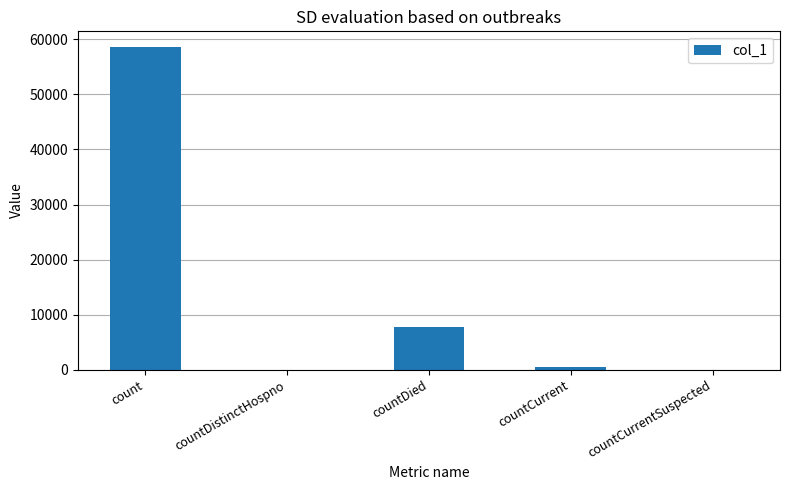

What is the sum of all values?

66826